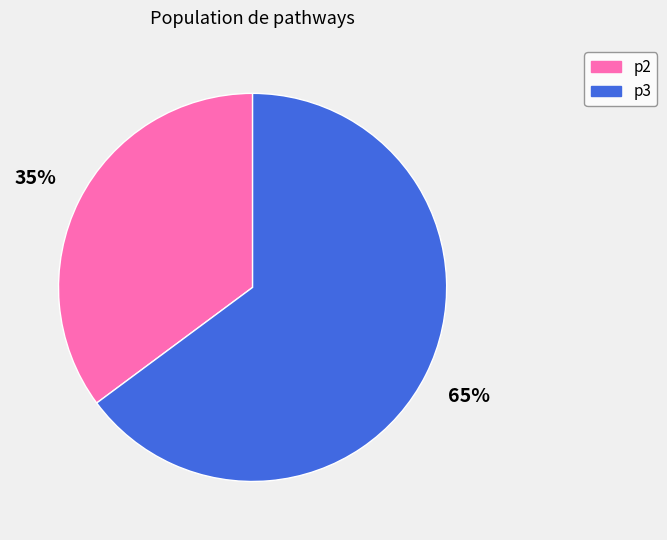

Rank the categories by value from highest to lowest.

p3, p2